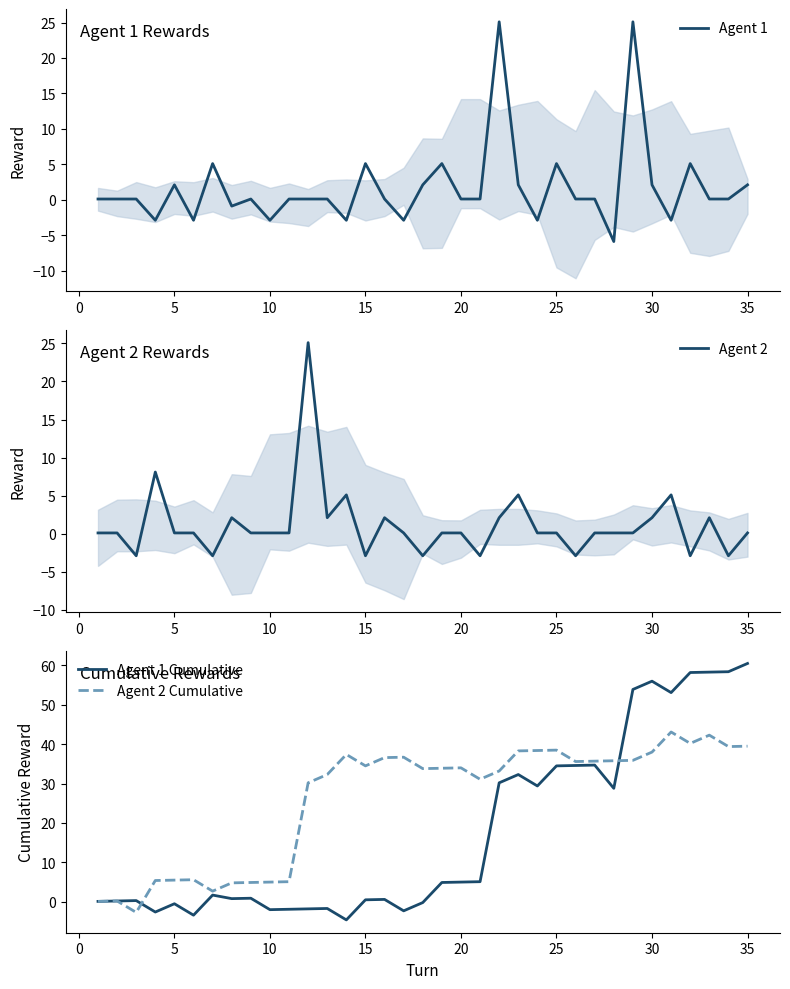

What is the minimum value for Agent 2?

-2.9